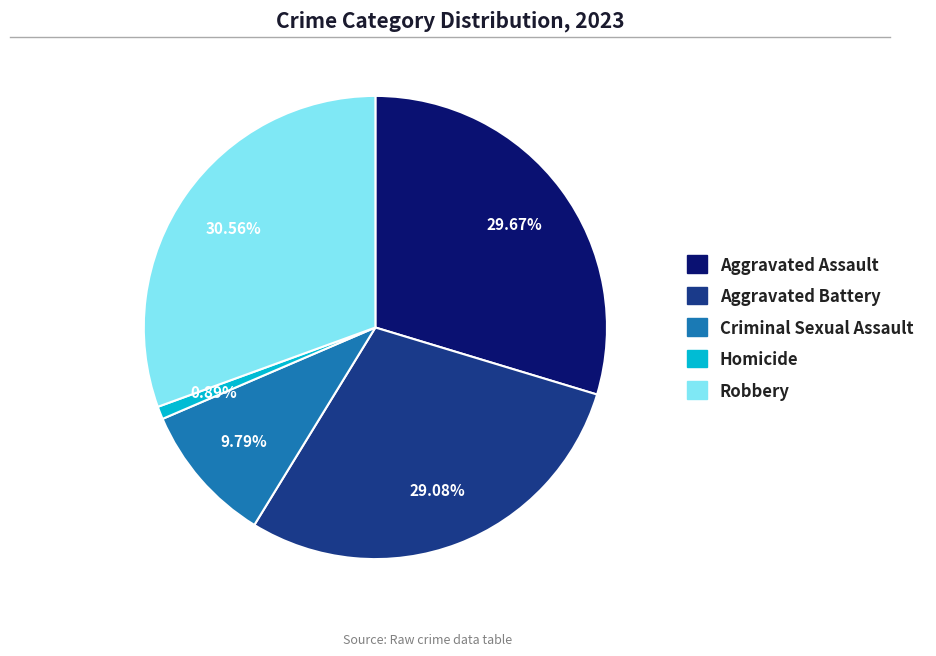

Between Robbery and Aggravated Battery, which is larger?

Robbery